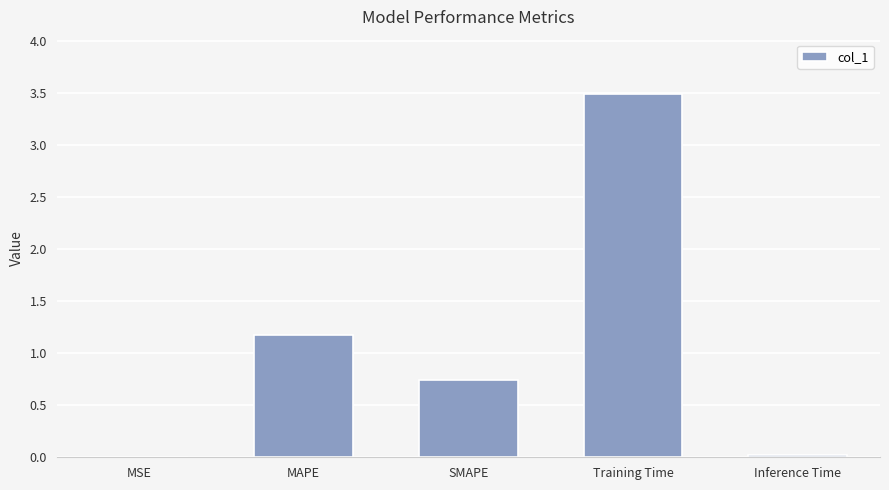

Between Inference Time and Training Time, which is larger?

Training Time